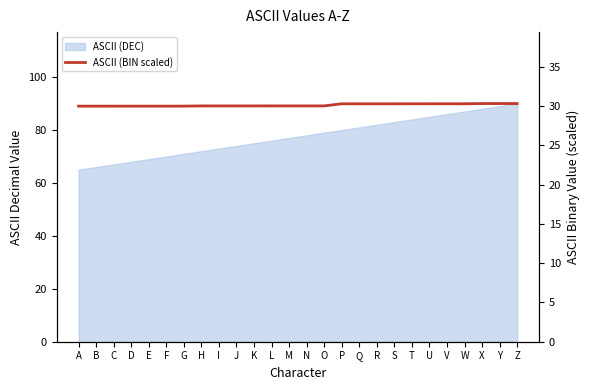

How many lines are shown in the chart?

1